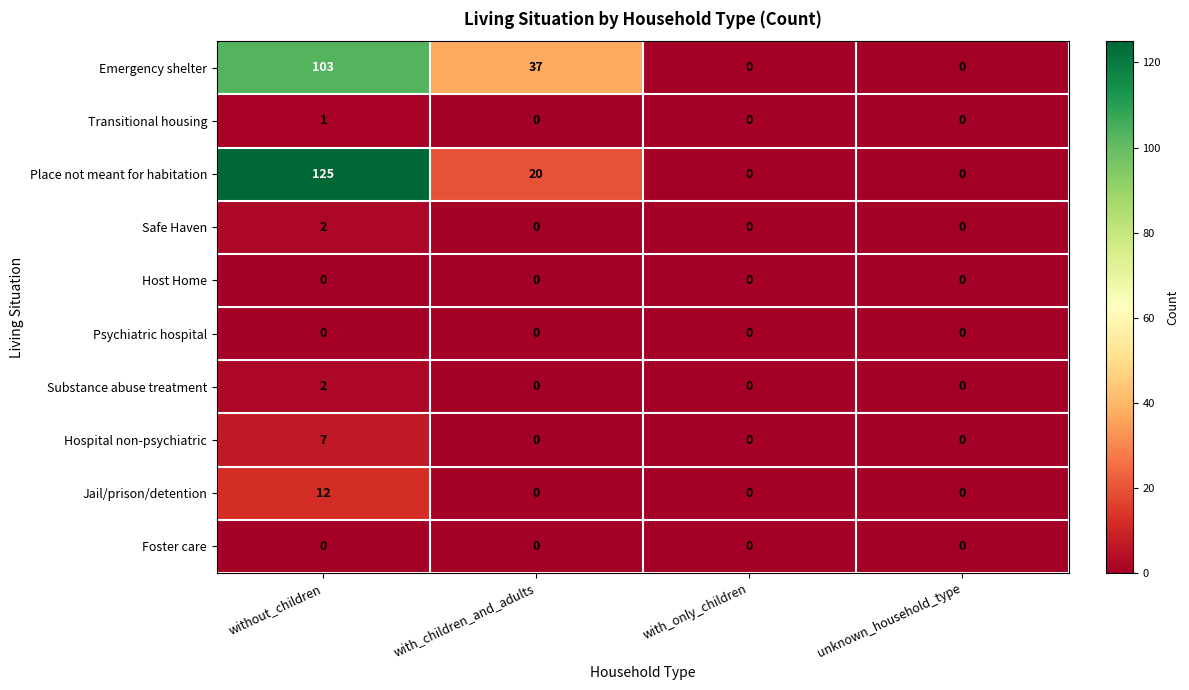

Is it true that Safe Haven equals 0 at with_children_and_adults?

True